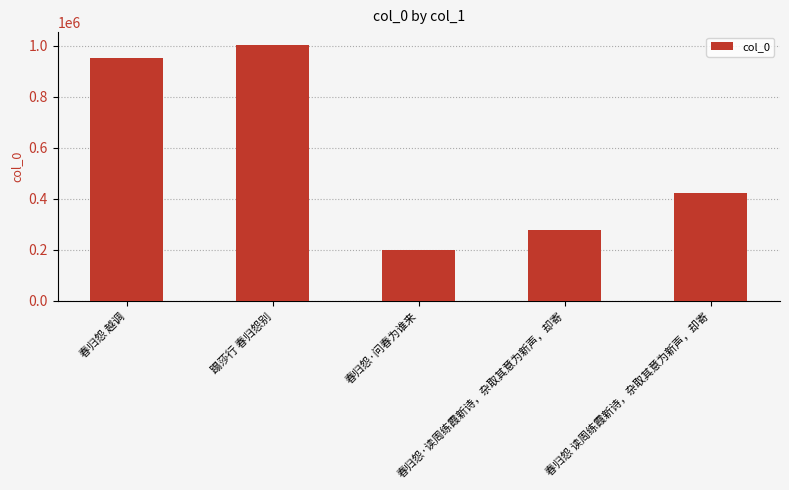

How many bars are there in total?

5